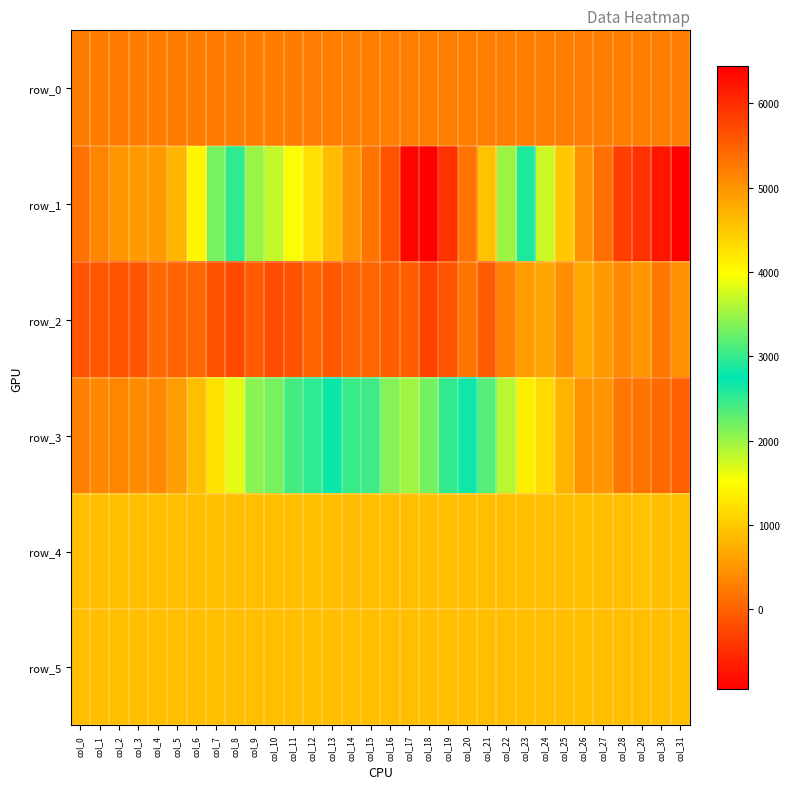

How many series are shown in this chart?

6